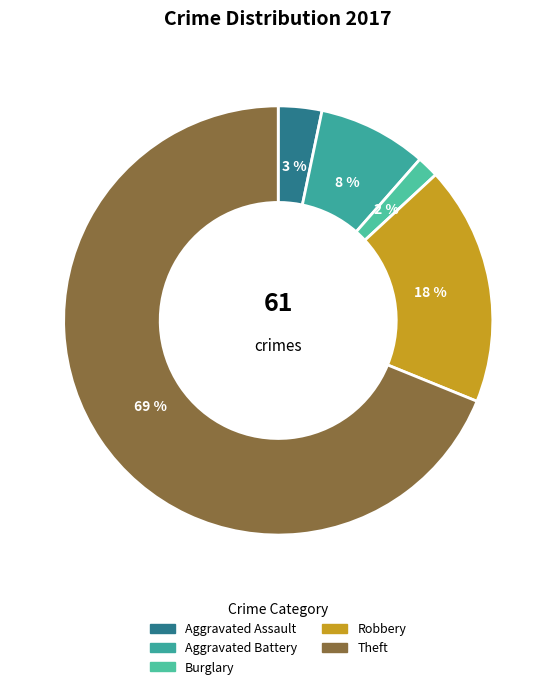

Count the number of slices in the pie.

5